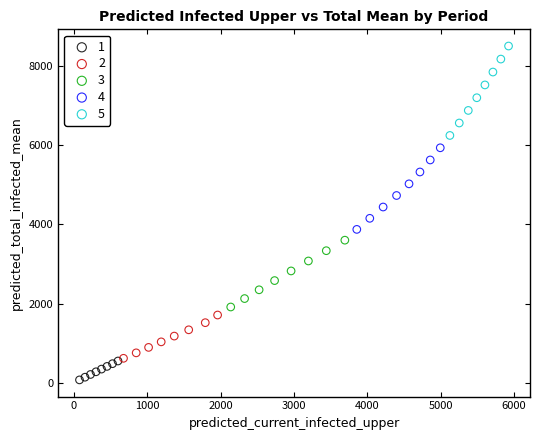

Which series contains the highest Y value?

5